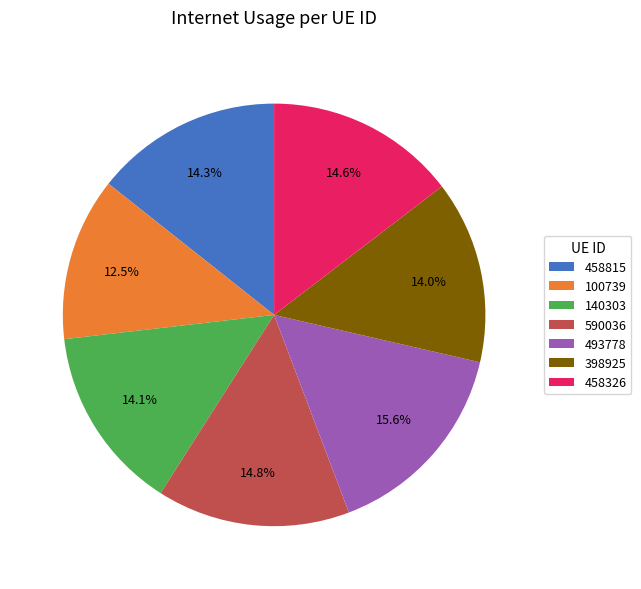

True or false: 100739 accounts for 6% of the total.

False